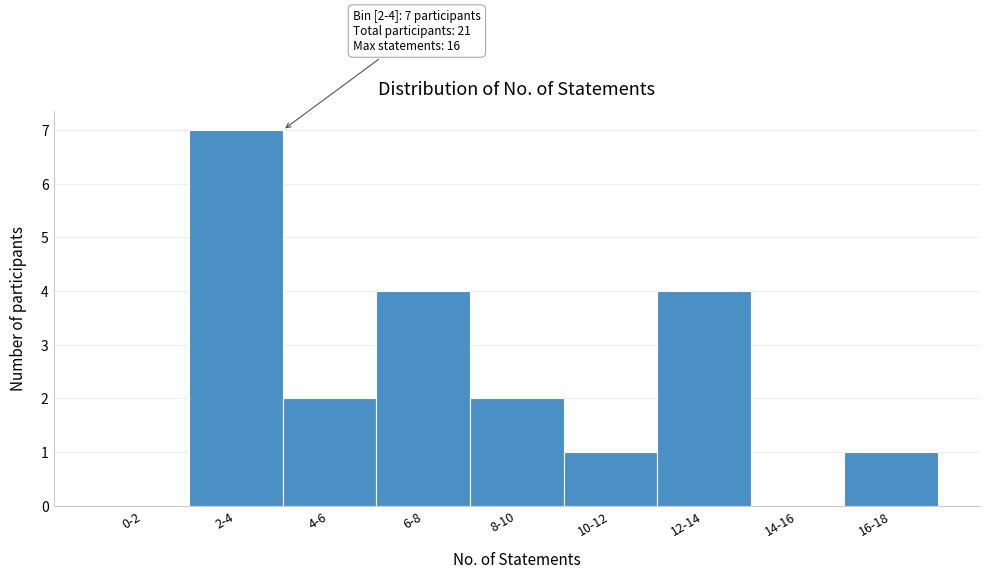

Reading left to right, transcribe all the data shown in this chart.

0-2=0	2-4=7	4-6=2	6-8=4	8-10=2	10-12=1	12-14=4	14-16=0	16-18=1